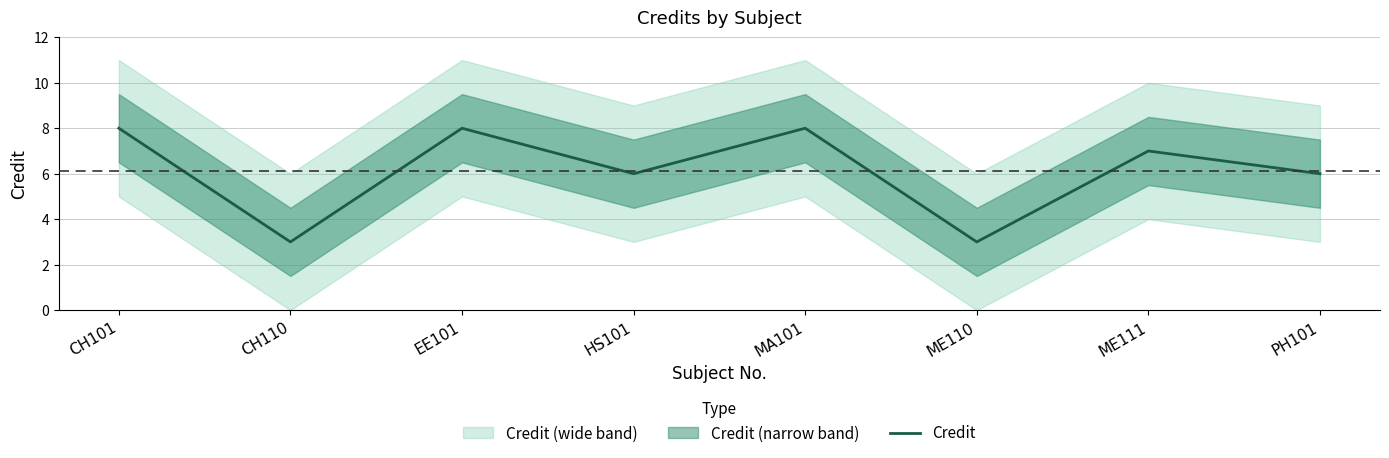

True or false: there are more than 2 points higher than both neighbors.

True